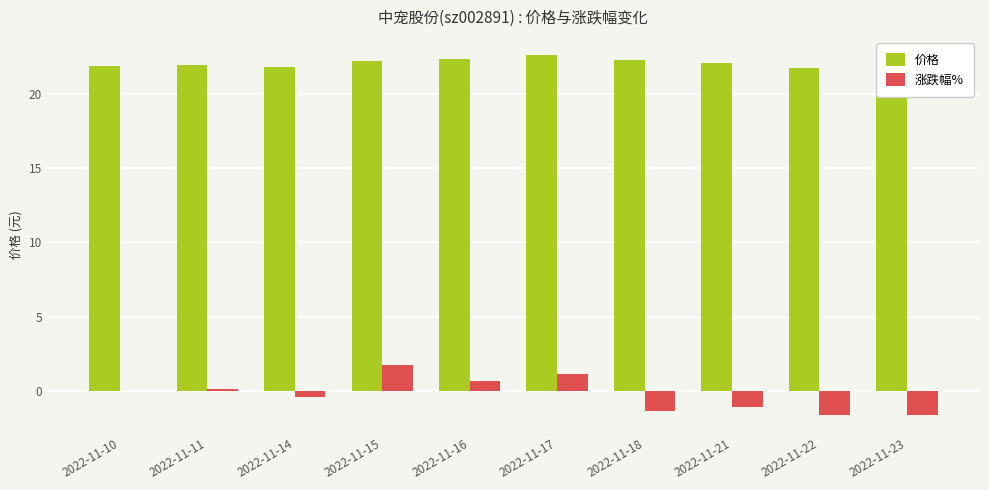

What is the difference between the maximum and minimum values in the 价格 series?

1.3